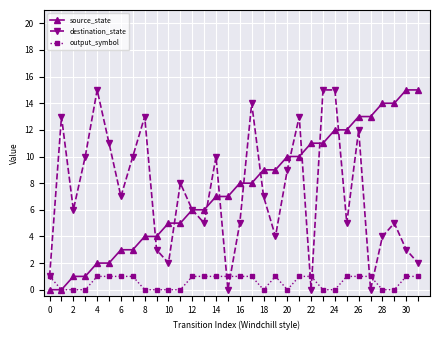

What is the maximum value for destination_state?

15